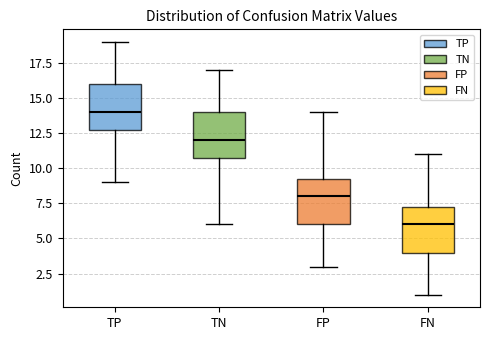

Reading left to right, read every box against the y-axis: the position of its median line, the range the box covers, and the ends of its whiskers. The values are not printed on the chart, so give them approximately, as read against the axis.

TP: median 14.0, box 13.0 to 16.0, whiskers 9.0 to 19.0
TN: median 12.0, box 11.0 to 14.0, whiskers 6.0 to 17.0
FP: median 8.0, box 6.0 to 9.5, whiskers 3.0 to 14.0
FN: median 6.0, box 4.0 to 7.5, whiskers 1.0 to 11.0